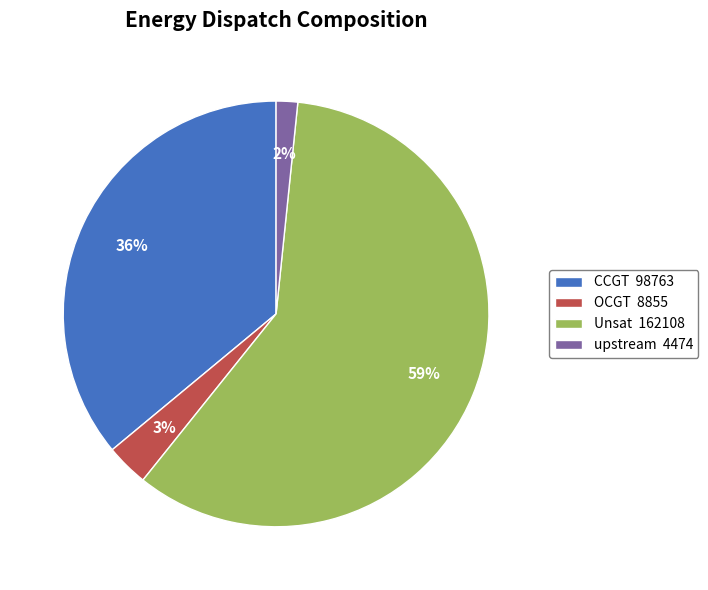

Which category accounts for the majority?

Unsat 162108